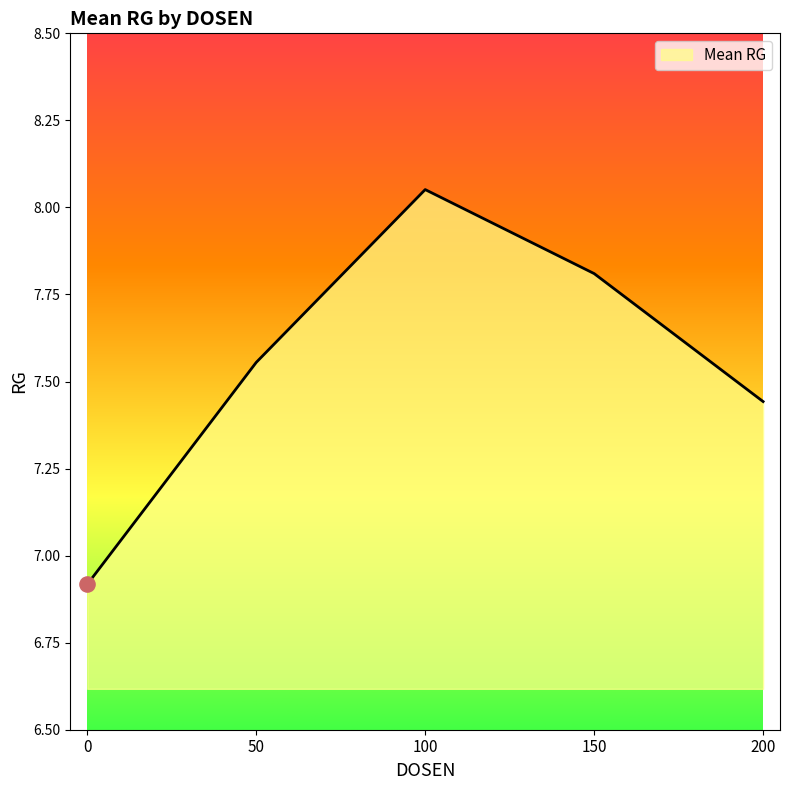

What is the change in value from 150 to 200?

-0.4